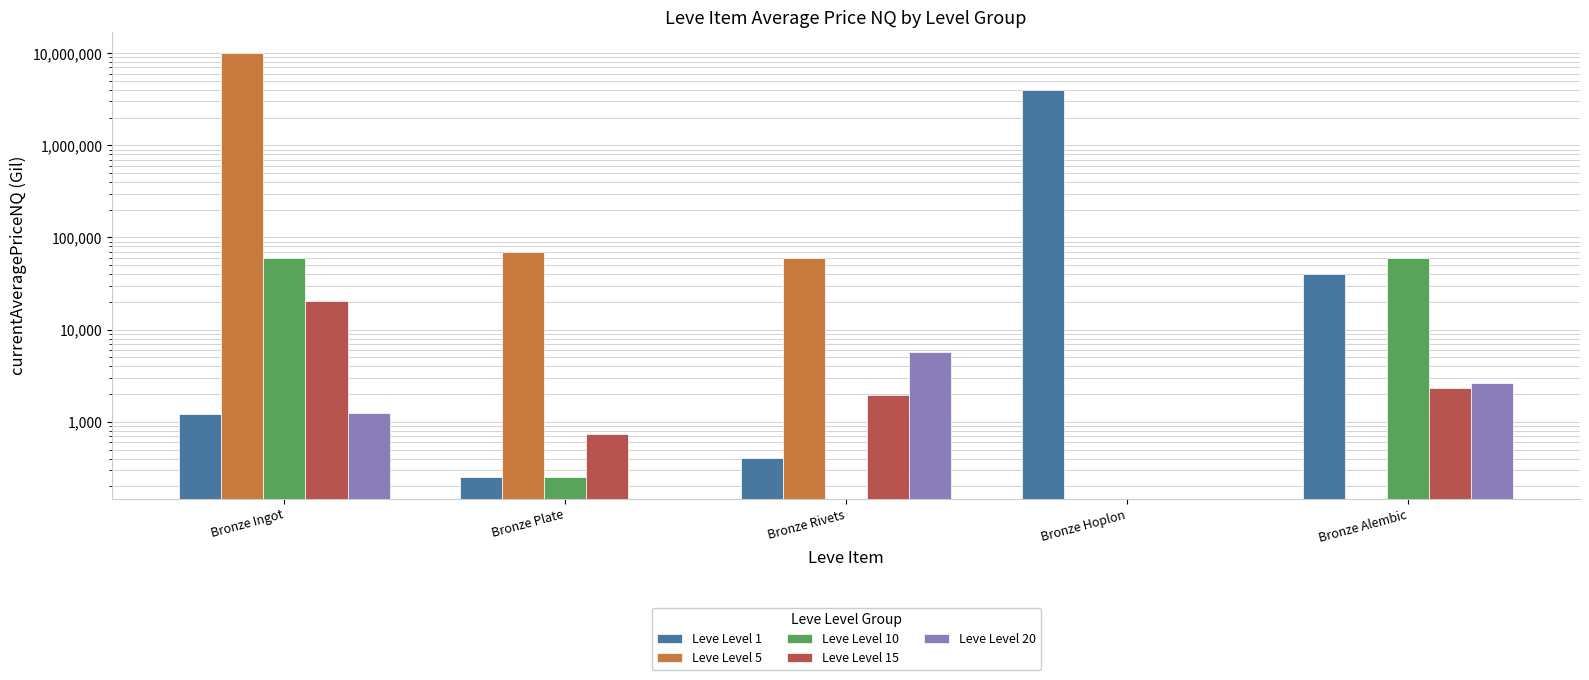

How many values in Leve Level 15 are above zero?

4